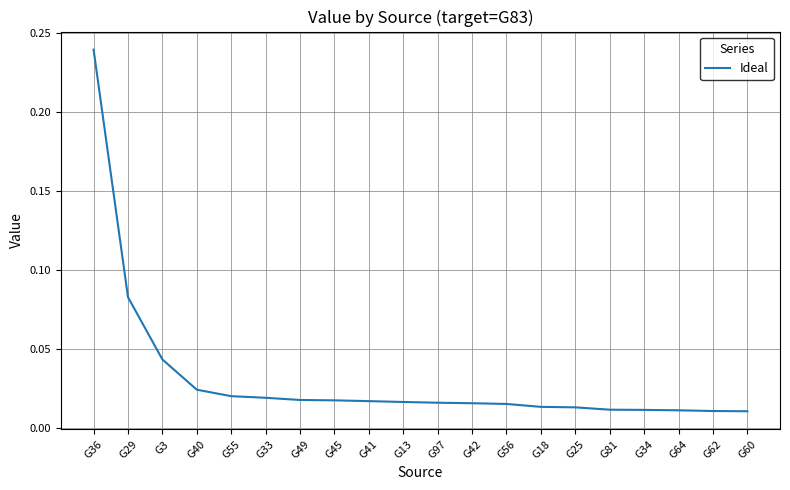

Which label corresponds to the largest value in the chart?

G36